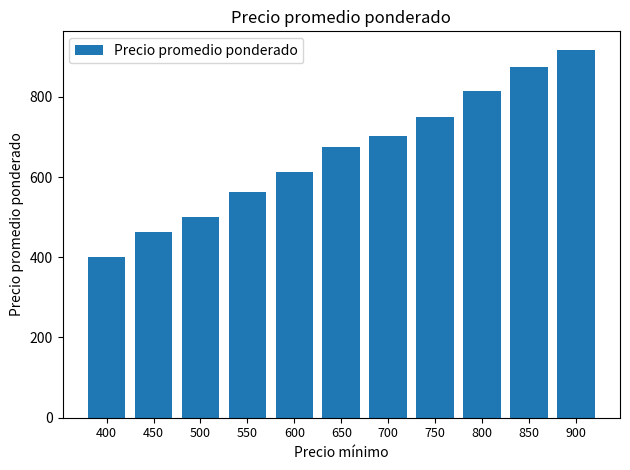

True or false: the data shows 311.0 at 500.

False